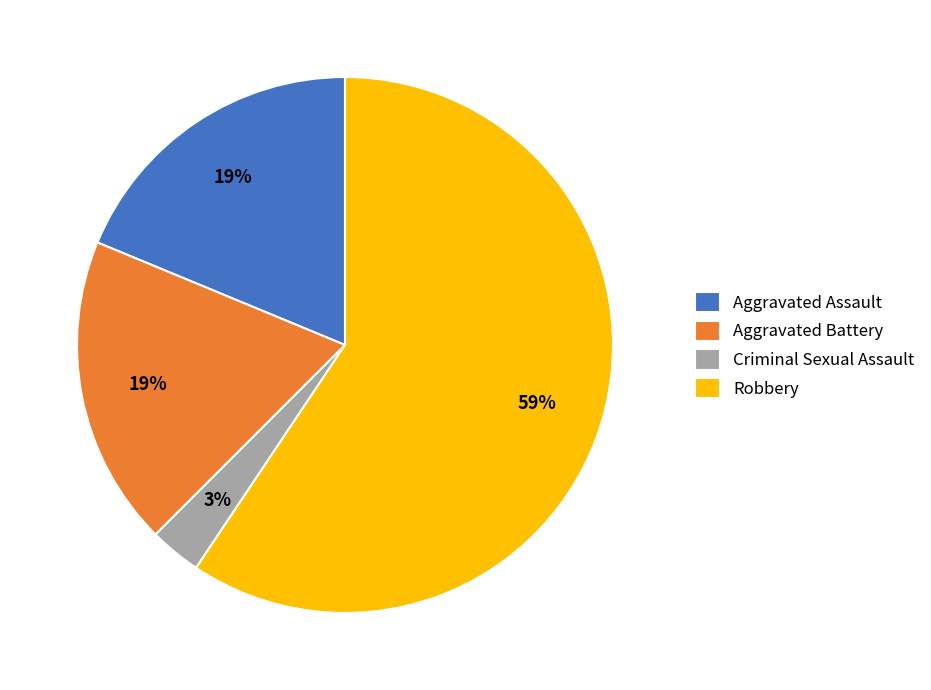

To the nearest percent, what is the difference between the largest and smallest slice percentages?

56%